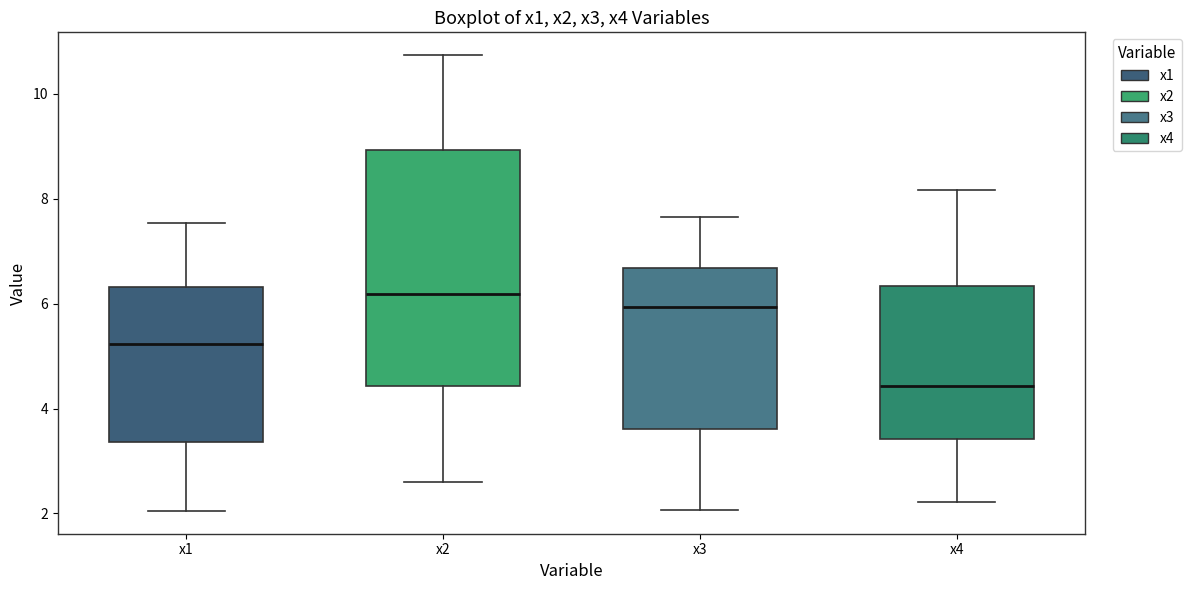

Reading left to right, read every box against the y-axis: the position of its median line, the range the box covers, and the ends of its whiskers. The values are not printed on the chart, so give them approximately, as read against the axis.

x1: median 5.2, box 3.4 to 6.4, whiskers 2.0 to 7.6
x2: median 6.2, box 4.4 to 9.0, whiskers 2.6 to 10.8
x3: median 6.0, box 3.6 to 6.6, whiskers 2.0 to 7.6
x4: median 4.4, box 3.4 to 6.4, whiskers 2.2 to 8.2